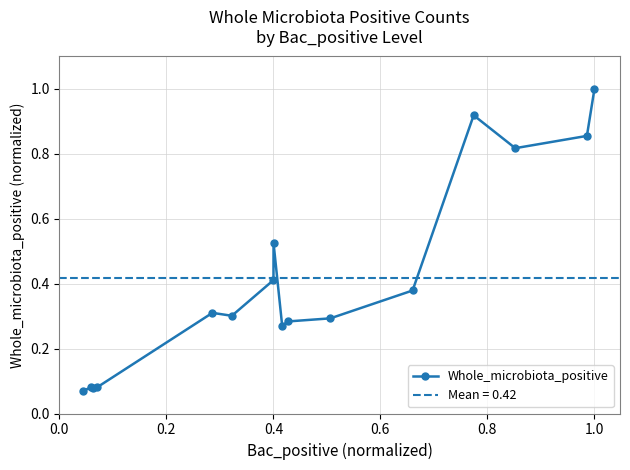

What is the value of the Whole_microbiota_positive point at the 16th from the left?

1.0